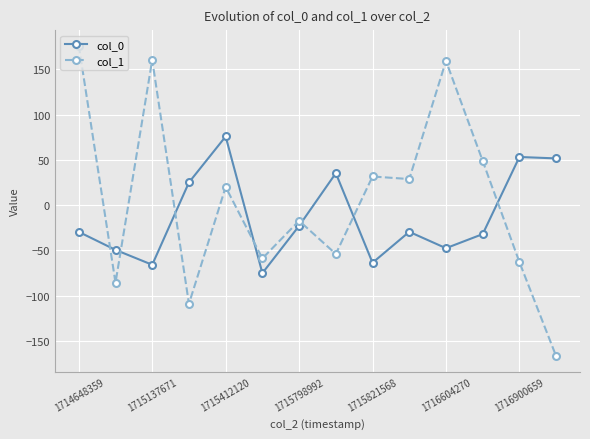

Which series has the largest total across all categories?

col_1